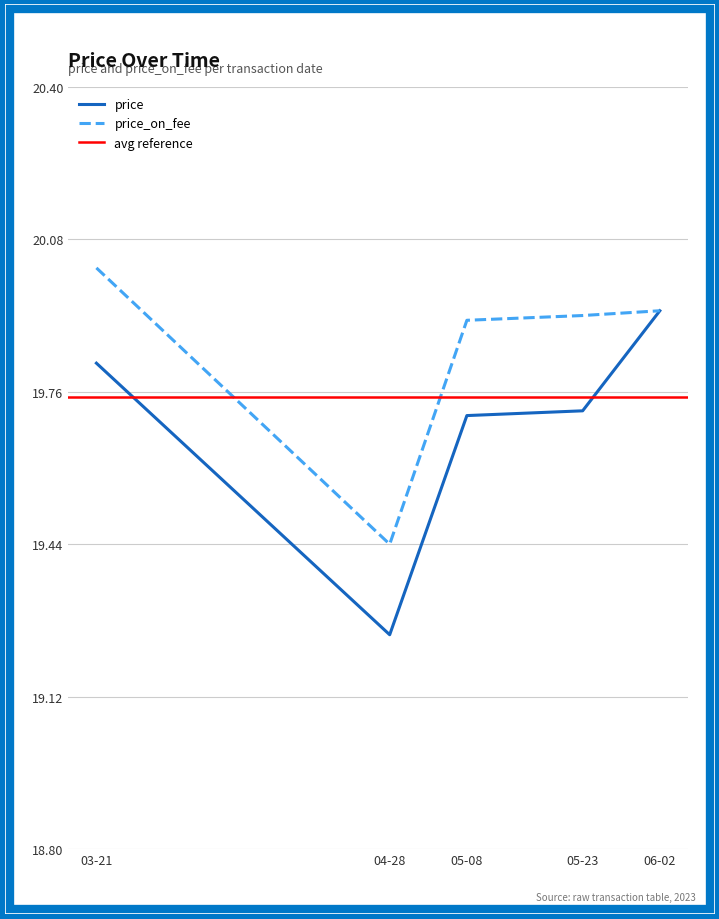

True or false: price_on_fee has a value of 7.8 at 03-21.

False